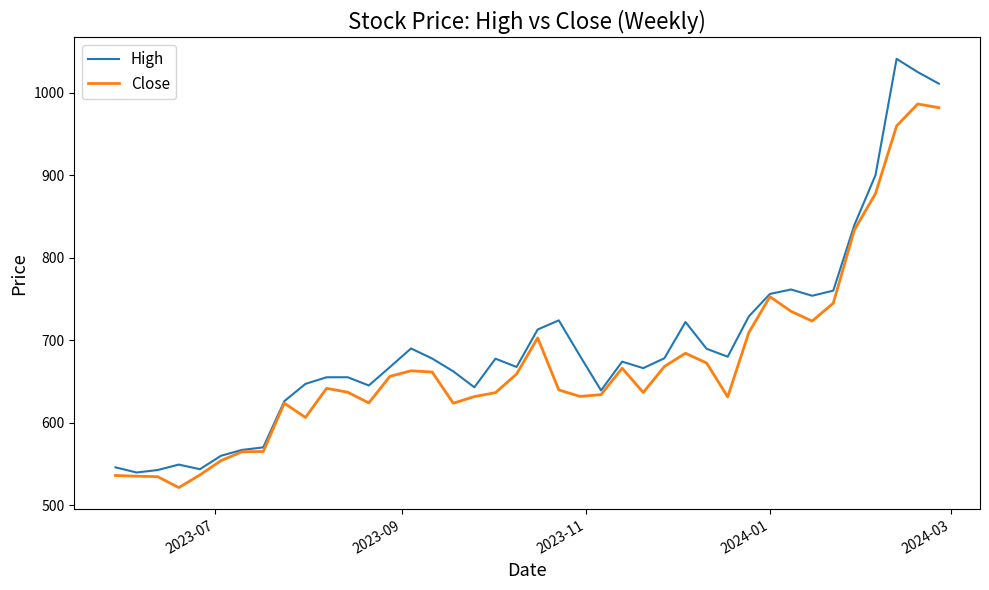

Which series has the largest total across all categories?

High